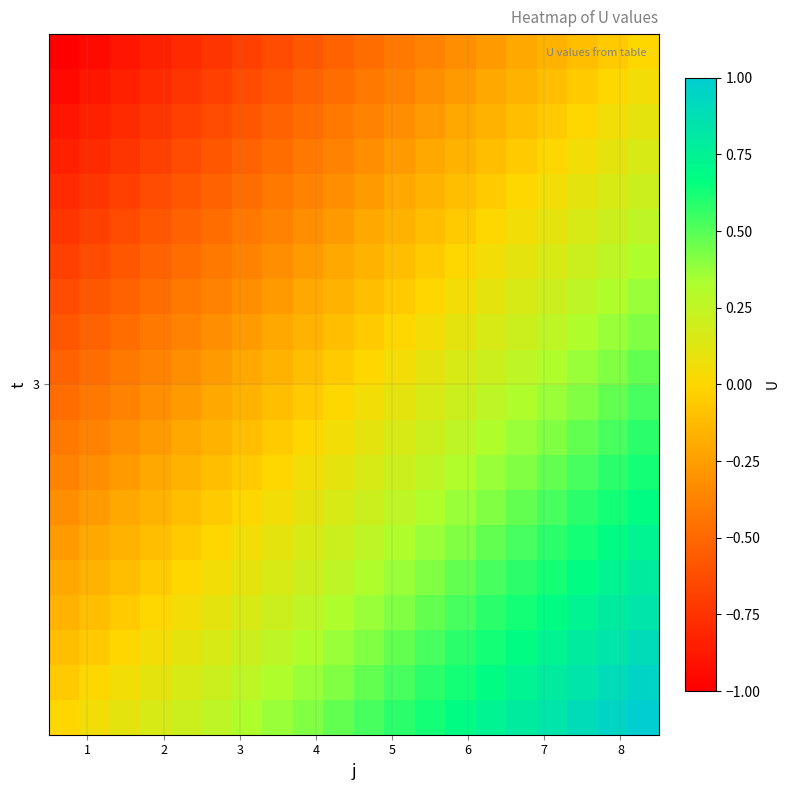

How many categories are shown in the chart?

20